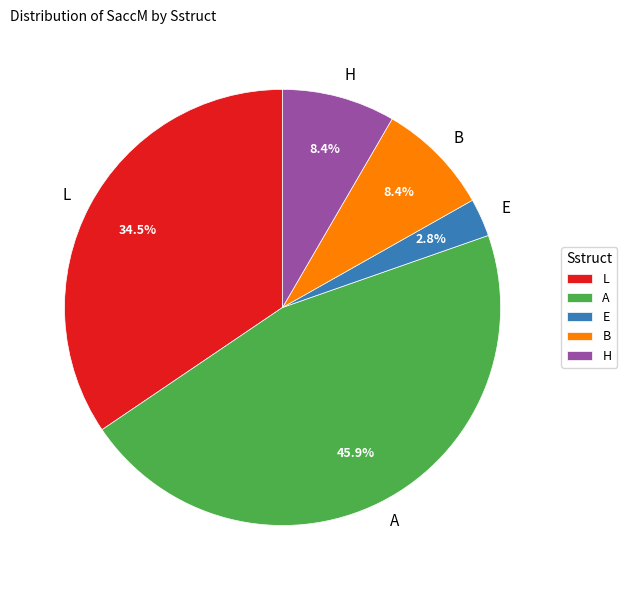

Which slice is the smallest?

E